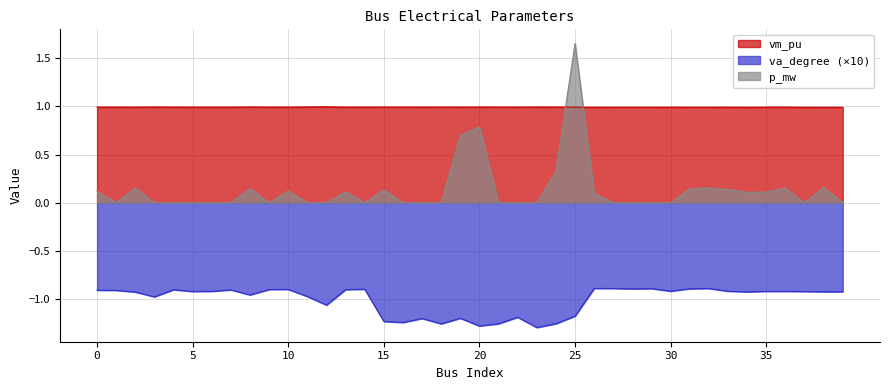

What is the difference between the maximum and second lowest values in the p_mw series?

1.7